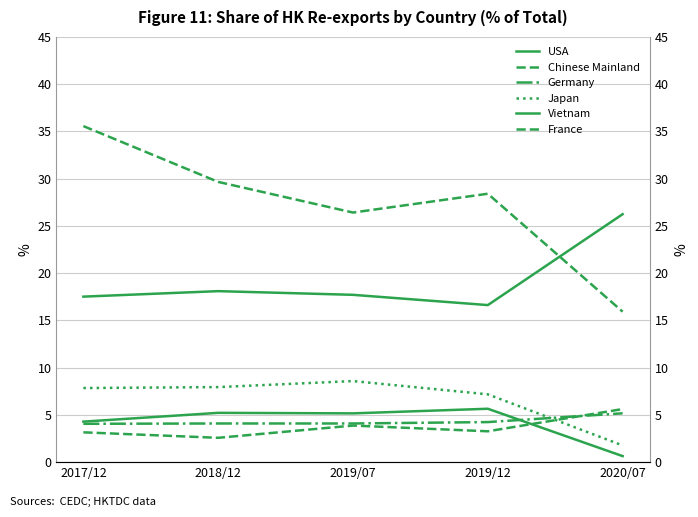

At how many categories does at least one series exceed 12?

5